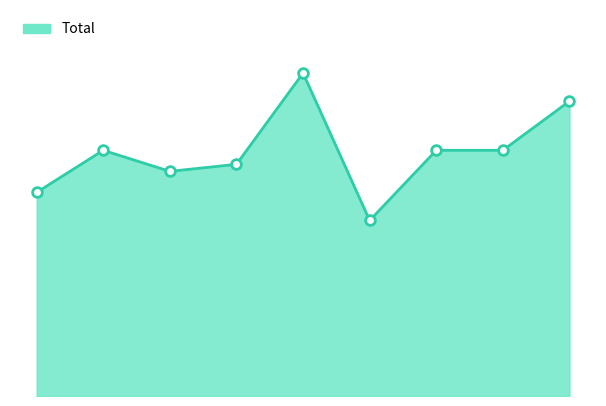

Does the chart have visible grid lines?

No